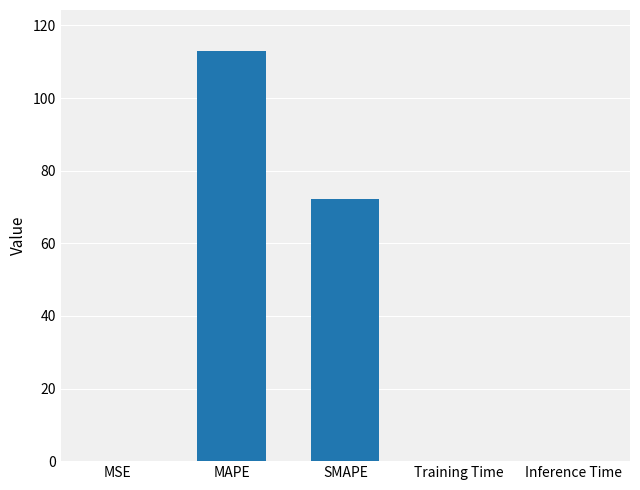

What is the sum of all values?

185.3